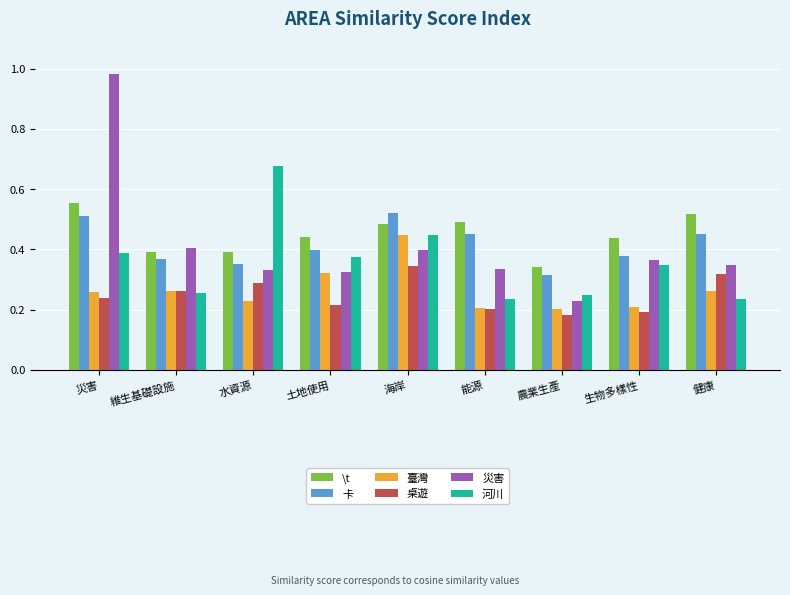

Which series has the largest range (max minus min)?

災害